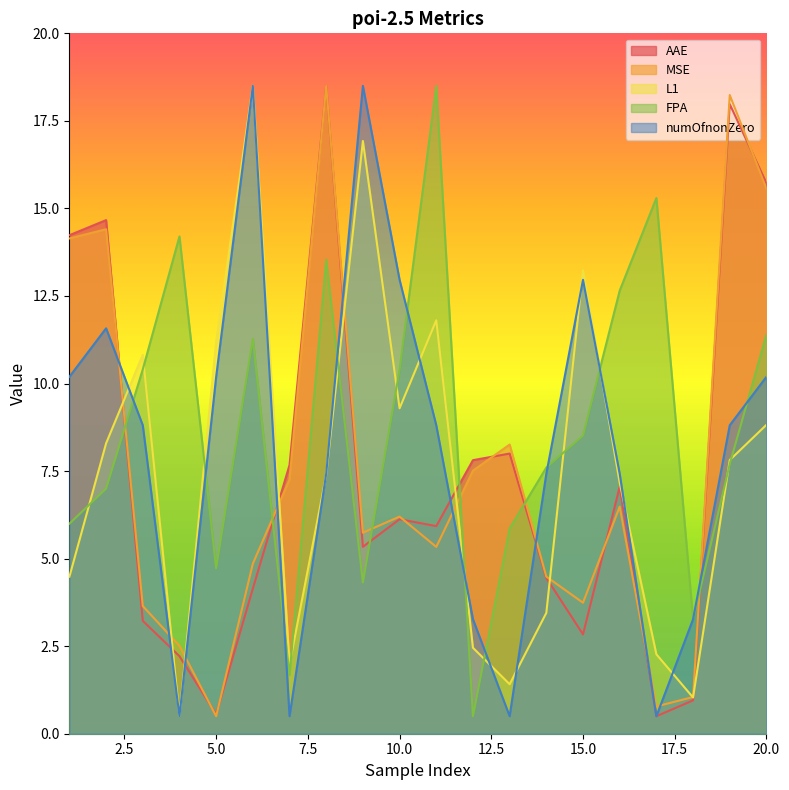

What is the sum of all L1 values?

148.8